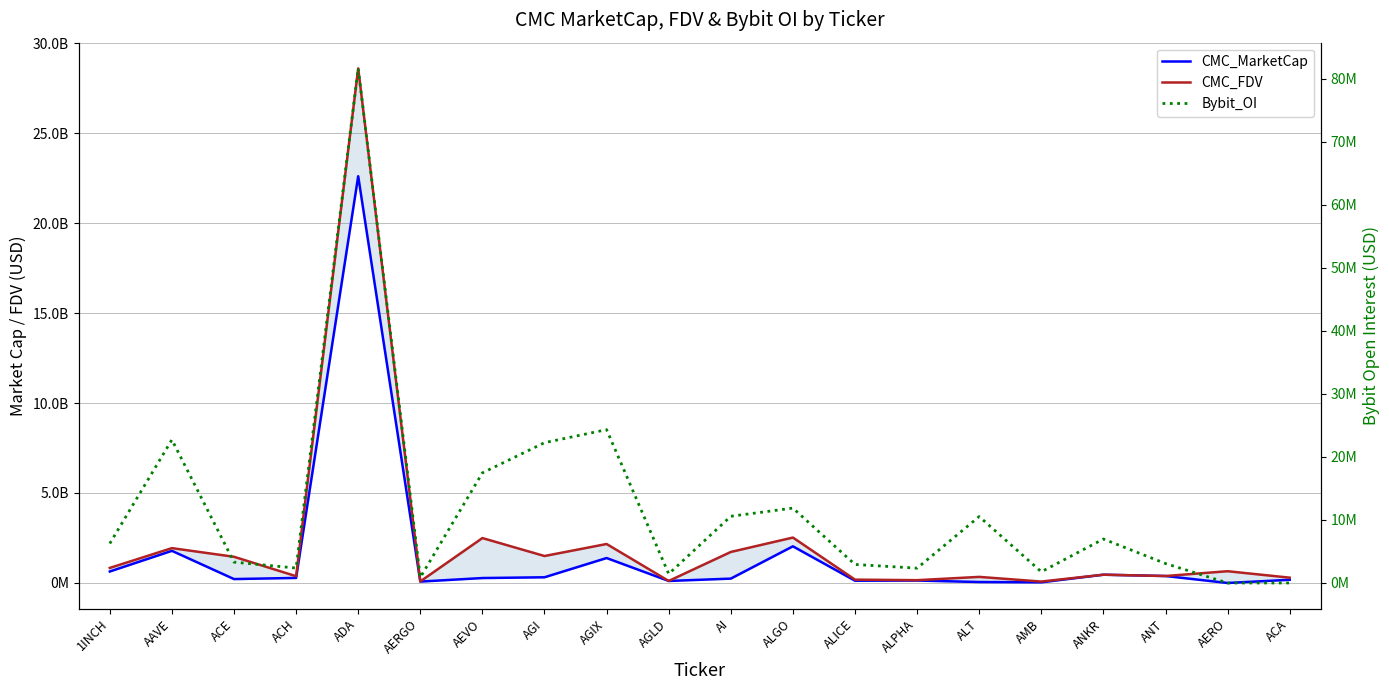

Reading left to right, transcribe all the data shown in this chart.

CMC_MarketCap: 638281229.7	1787225766.7	217560591.7	281081228.5	22599250297.2	77680535.3	274547427.9	317066136.3	1385938106.4	112154754.6	242918102.8	2037091161.1	126460496.6	136420478.1	53876642.8	38025408.0	460290139.9	387451949.3	0.0	177867411.6
CMC_FDV: 837082950.9	1936805290.8	1455717147.5	377165444.1	28590958474.8	87281500.4	2495885708.6	1498383851.4	2166576352.8	112154754.6	1723587425.6	2524330343.6	186208644.2	156805147.3	338846824.8	79980889.6	460290139.9	387451949.3	653931020.6	295675698.1
Bybit_OI: 6262251.0	22728269.0	3310955.0	2368608.0	81652032.0	882348.0	17469265.0	22262768.0	24331048.0	1442750.0	10586439.0	11882101.0	2935678.0	2353012.0	10541626.0	1776936.0	6976004.0	3084924.0	0.0	0.0